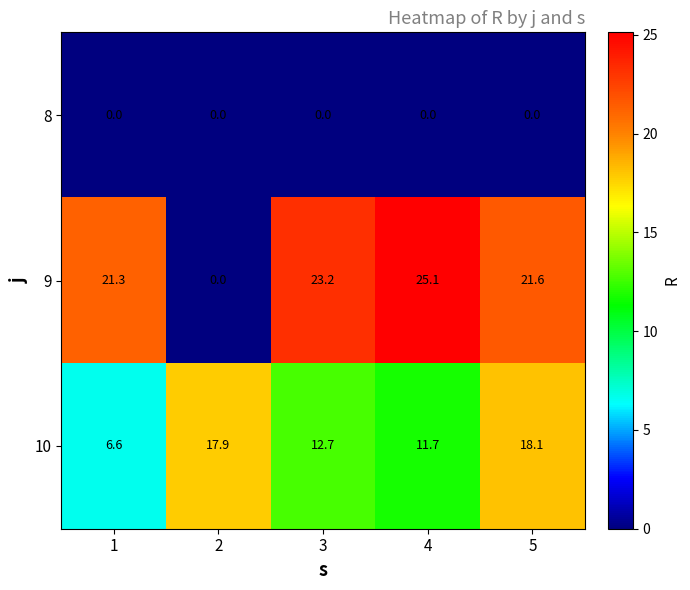

Reading left to right, list all the values displayed in this chart.

8: 0.0	0.0	0.0	0.0	0.0
9: 21.3	0.0	23.2	25.1	21.6
10: 6.6	17.9	12.7	11.7	18.1